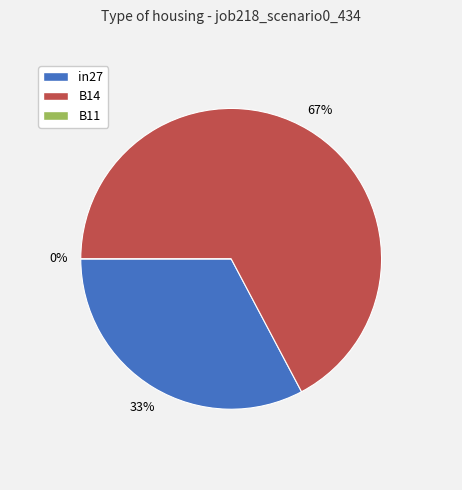

To the nearest percent, what portion does B14 represent?

67%